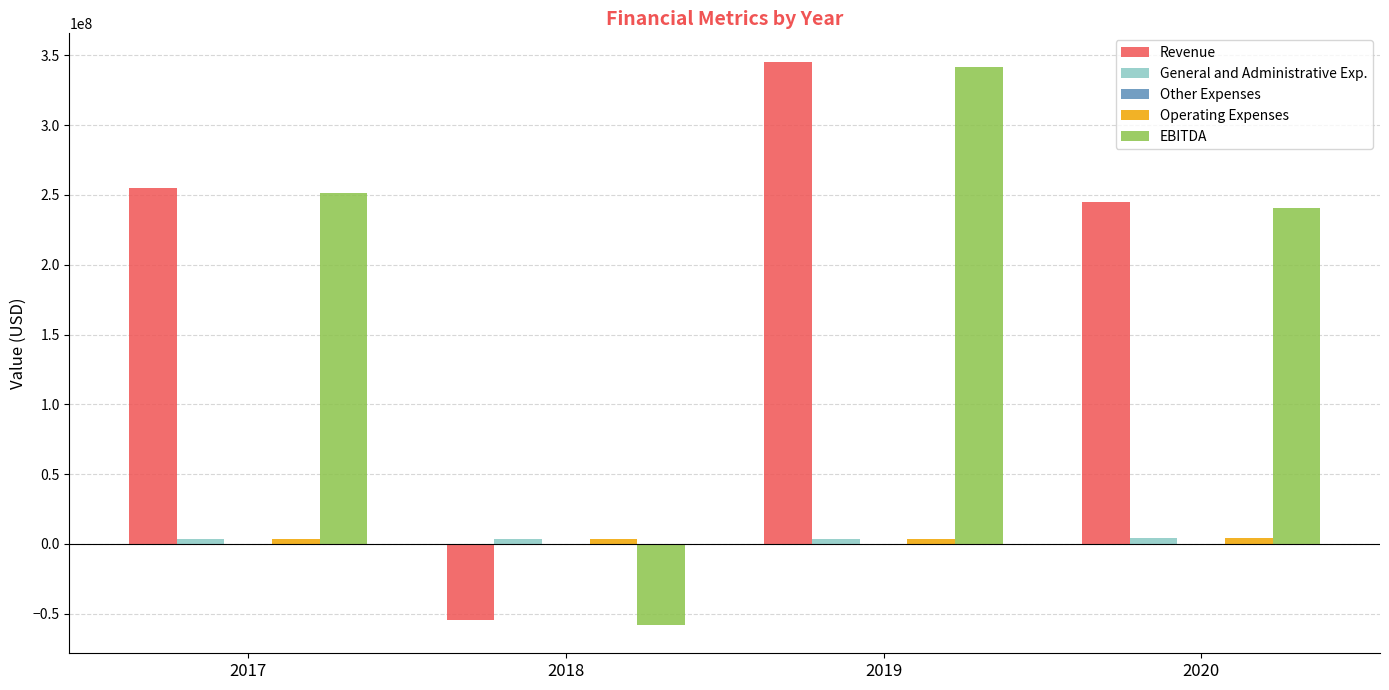

Are the bars horizontal?

No